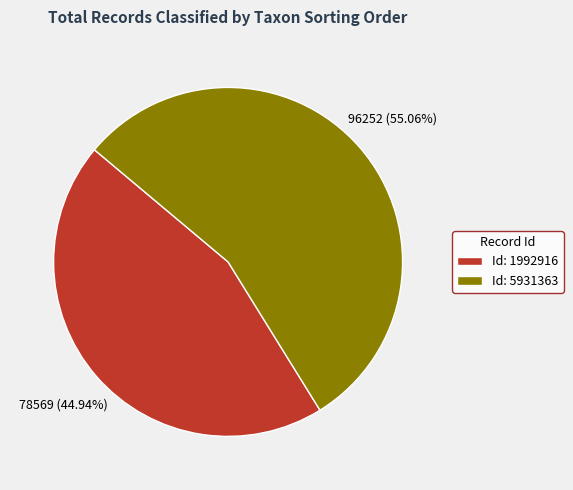

Which category has the biggest portion of the pie?

Id: 5931363